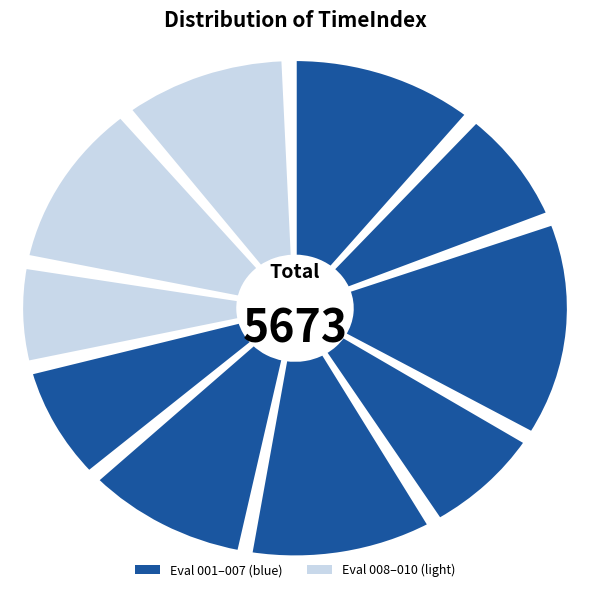

Does ASE1|8|Evaluation|006 represent more than half of the total?

No